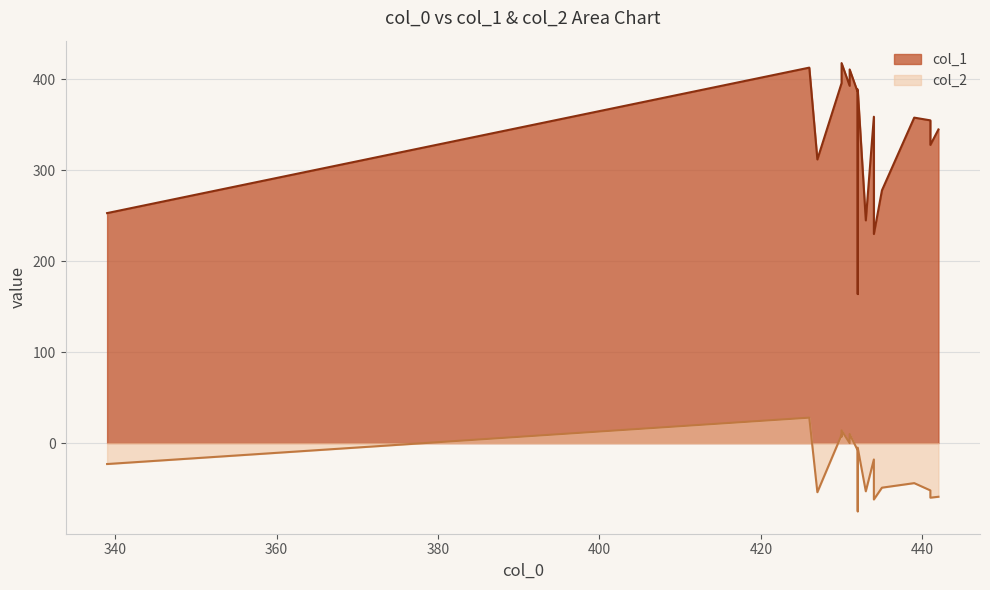

What is the average value?

342